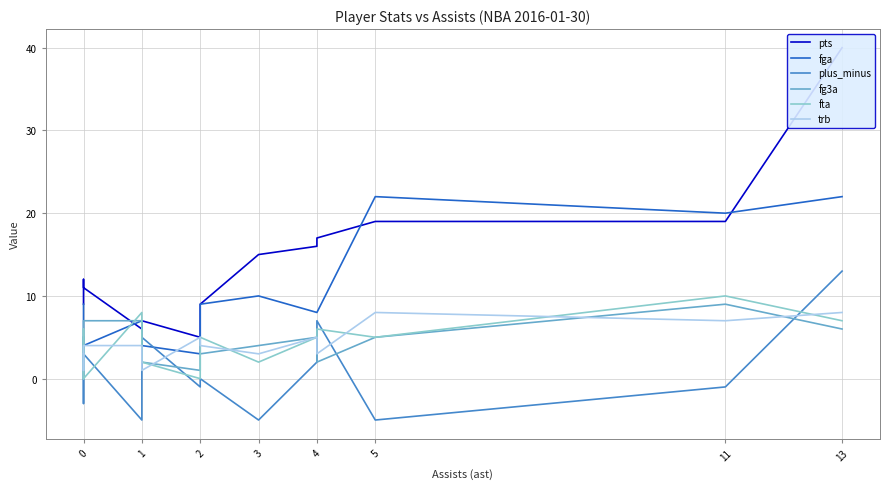

Is it true that pts equals 3 at 1?

False